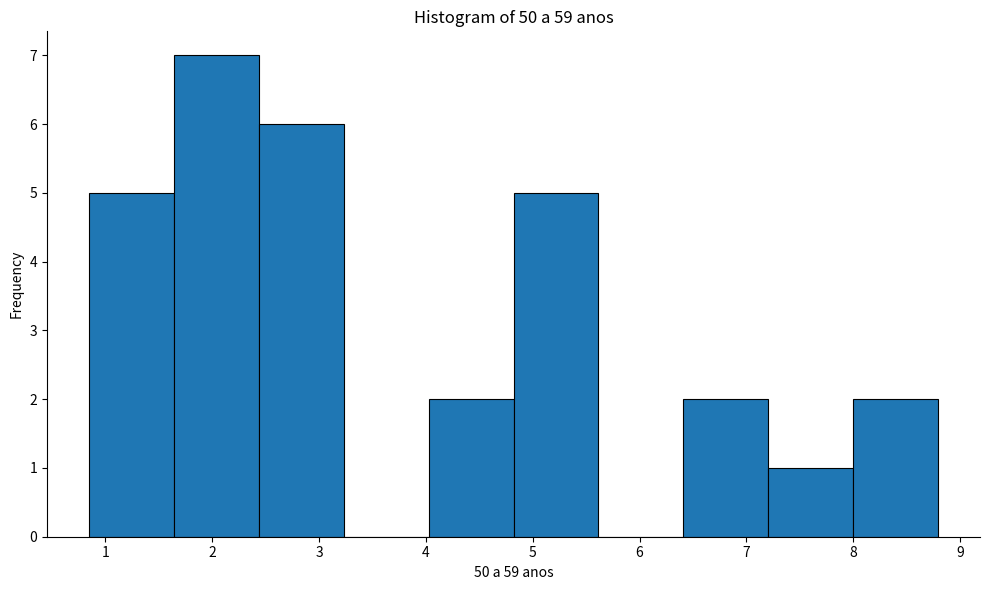

Reading left to right, transcribe this chart: for each bar, give the range it covers on the x-axis and its height. Neither the bar edges nor the heights are printed on the chart, so give them approximately, as read against the axes.

0.9 to 1.6: 5
1.6 to 2.4: 7
2.4 to 3.2: 6
3.2 to 4.0: 0
4.0 to 4.8: 2
4.8 to 5.6: 5
5.6 to 6.4: 0
6.4 to 7.2: 2
7.2 to 8.0: 1
8.0 to 8.8: 2